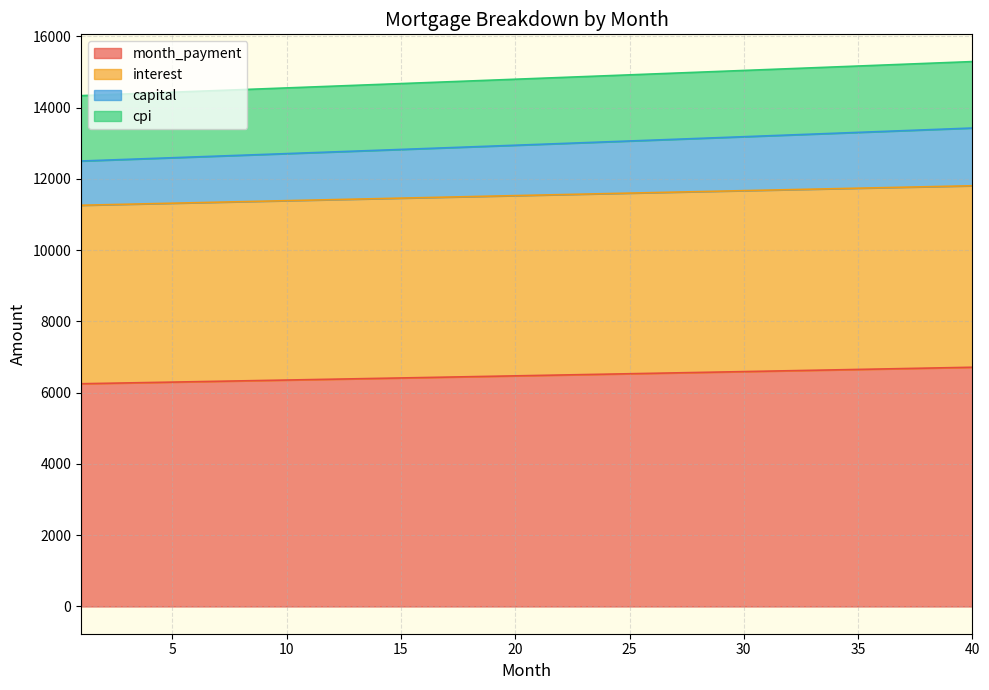

Between 1 and 33, which series saw the biggest shift?

cpi